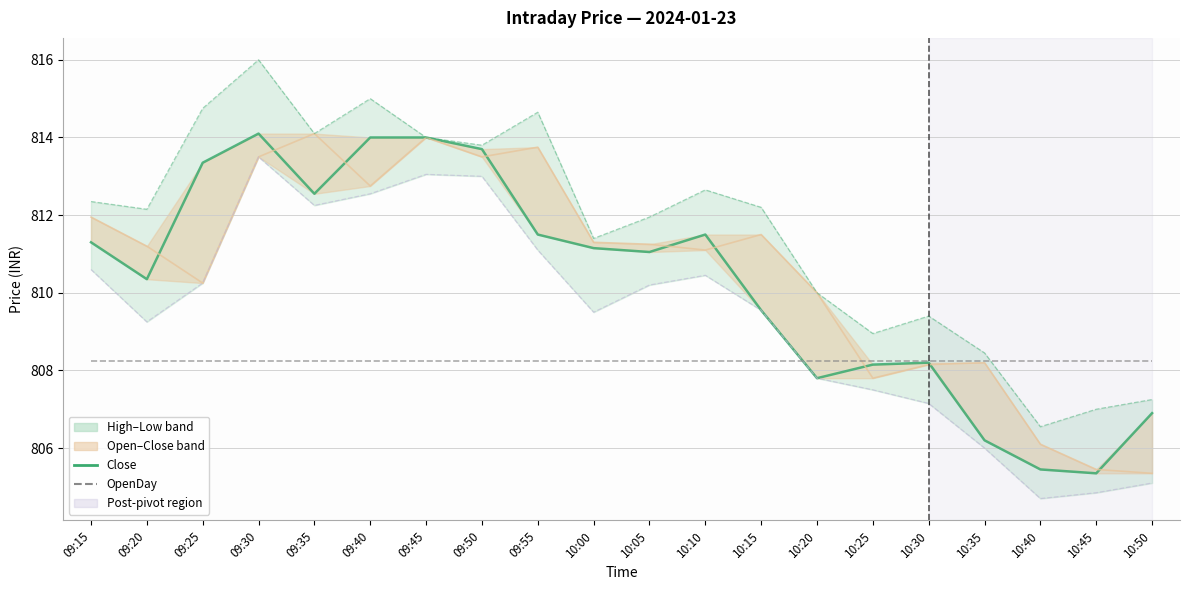

True or false: High has more than 0 points higher than both neighbors.

True